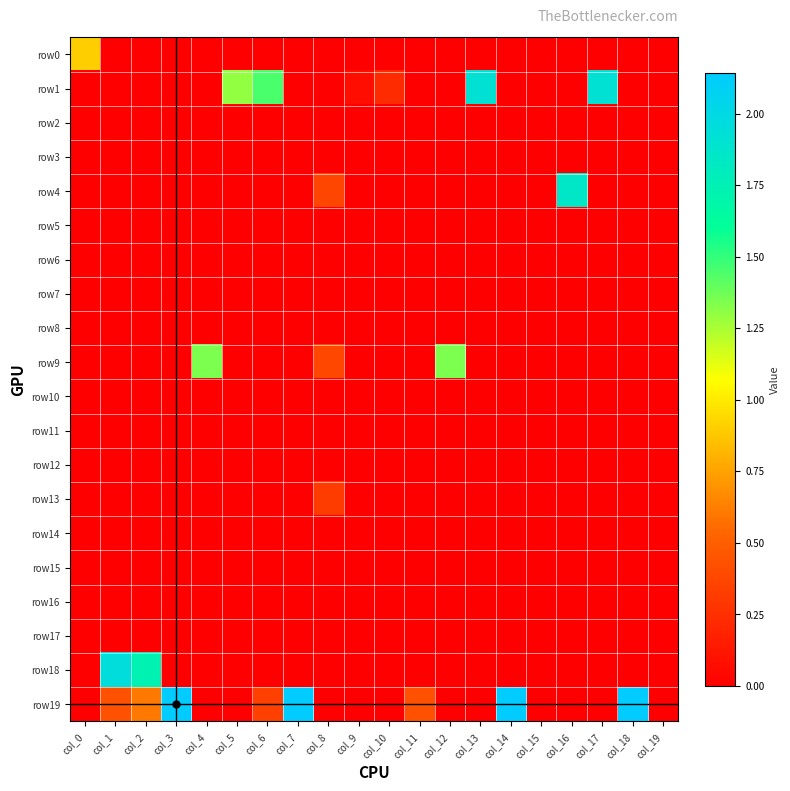

What is the difference between the highest and lowest values at col_12?

1.3